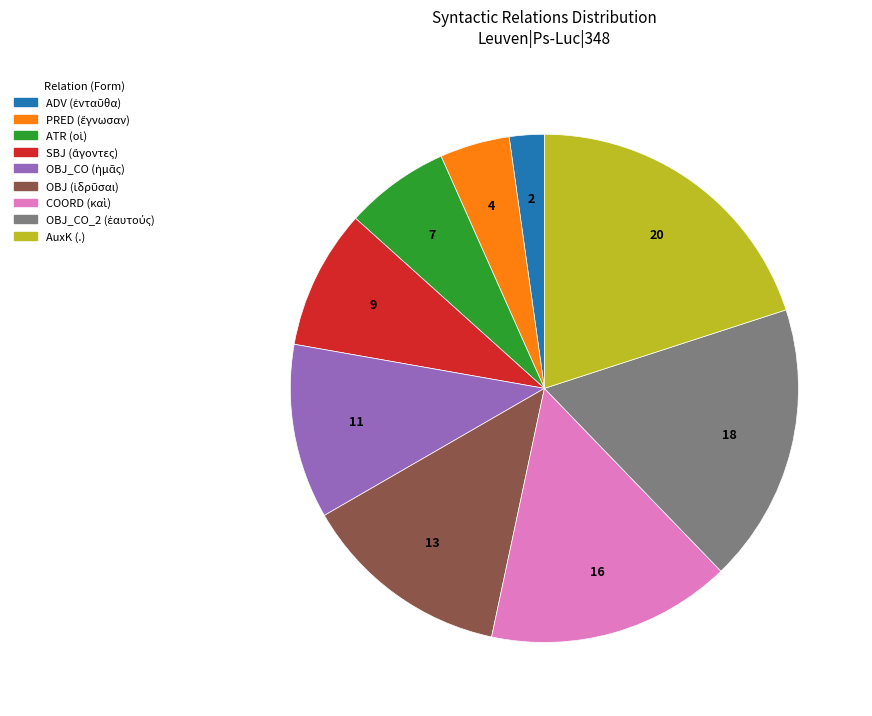

Is there a majority slice in this chart?

No